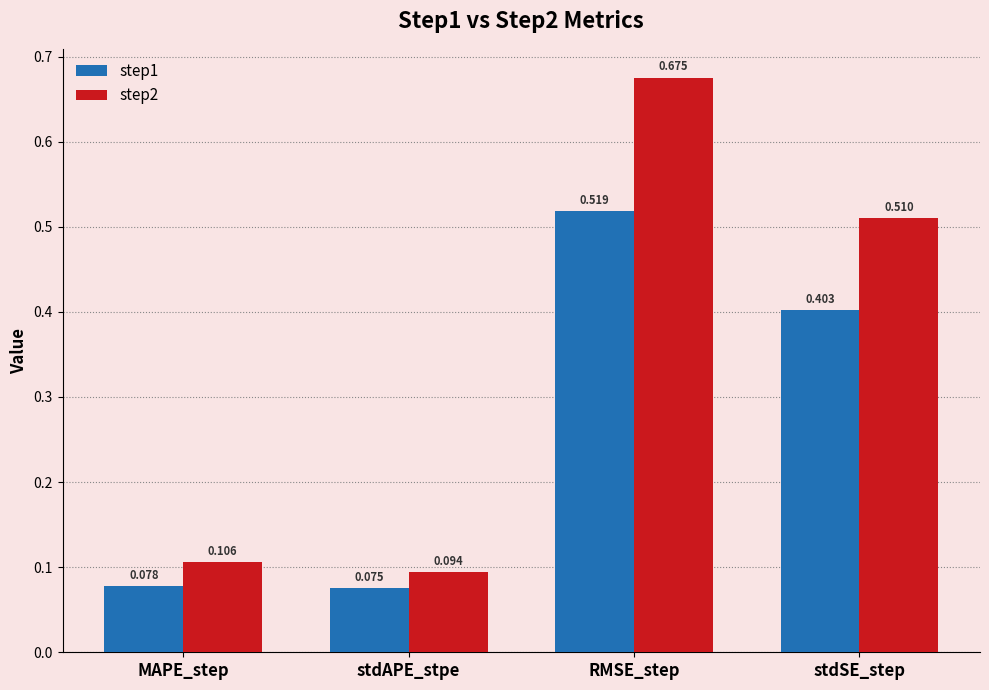

At which label does step2 reach its peak?

RMSE_step